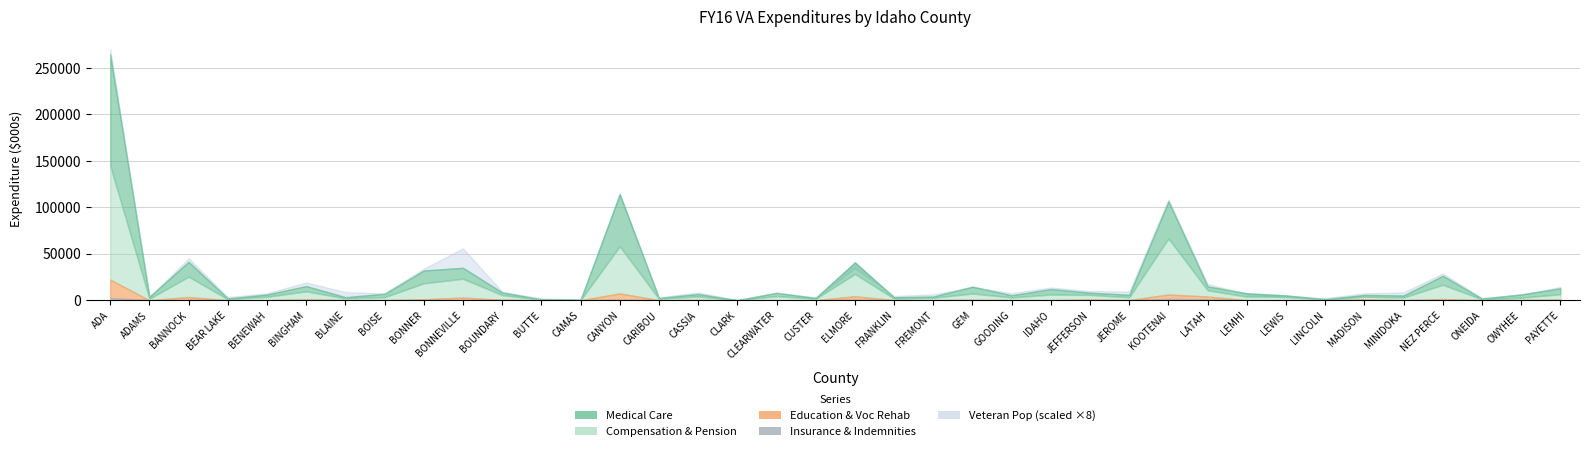

Where is the first local maximum for Compensation & Pension?

BANNOCK